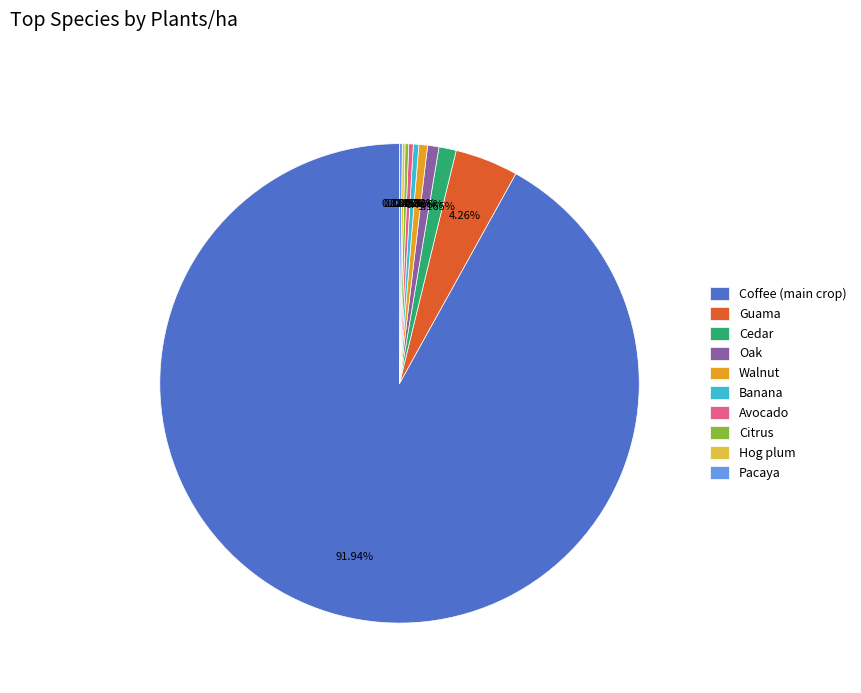

Do Coffee (main crop) and Oak together represent more than half of the pie?

Yes